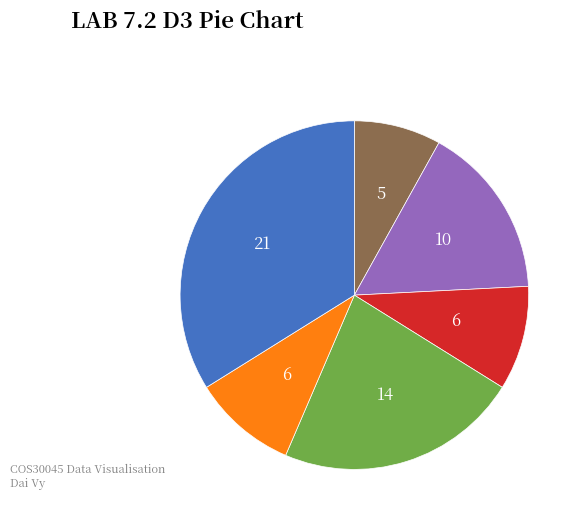

Is there any slice that represents more than half of the pie?

No